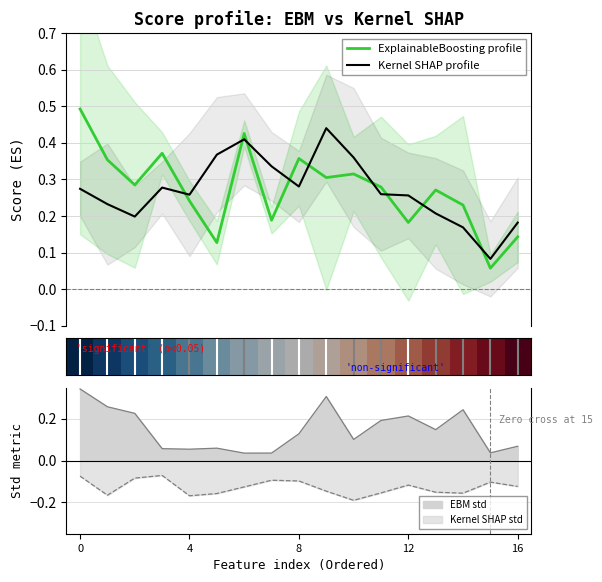

Is it true that Kernel SHAP profile equals 0.1 at 14?

False